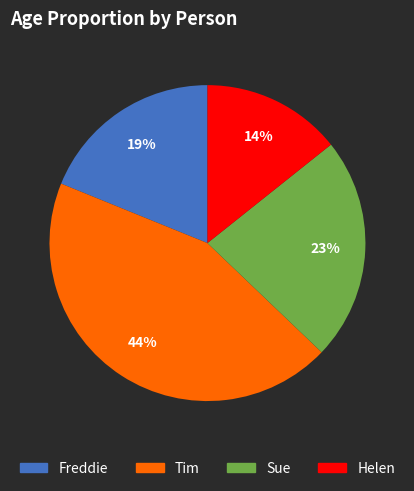

To the nearest percent, what is the combined percentage of Sue and Freddie?

42%